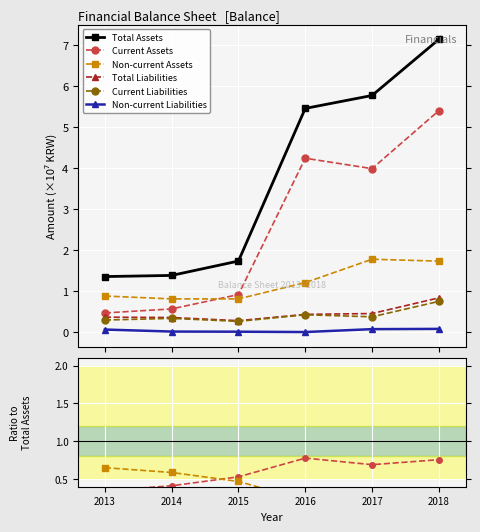

What is the approximate value of Current Liabilities at 2013?

0.2